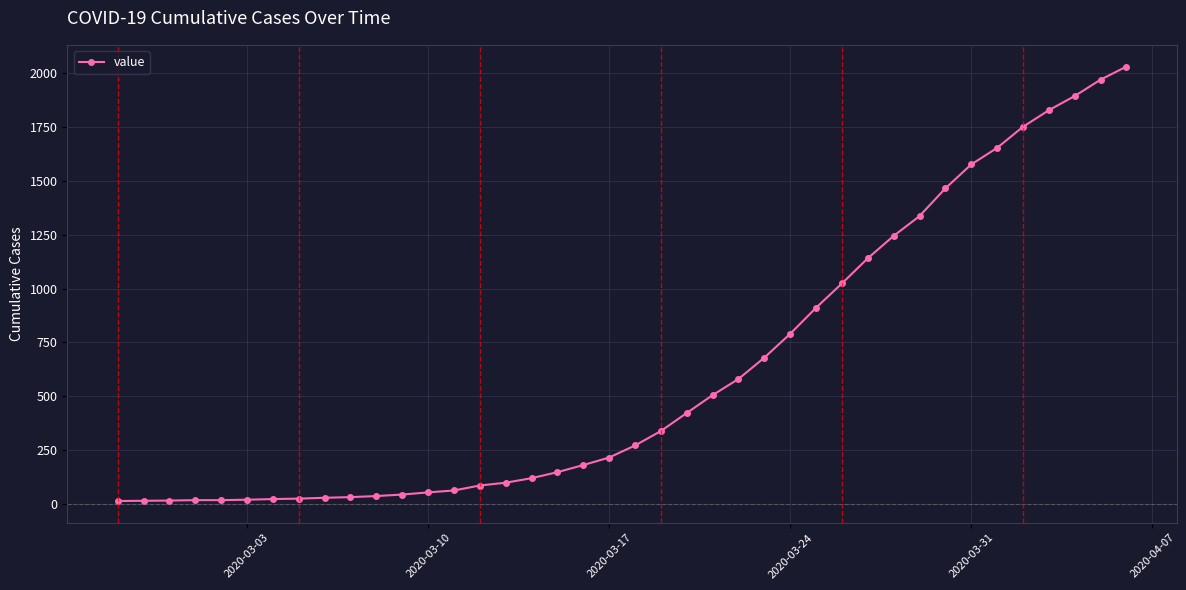

What is the maximum value shown in the chart?

2032